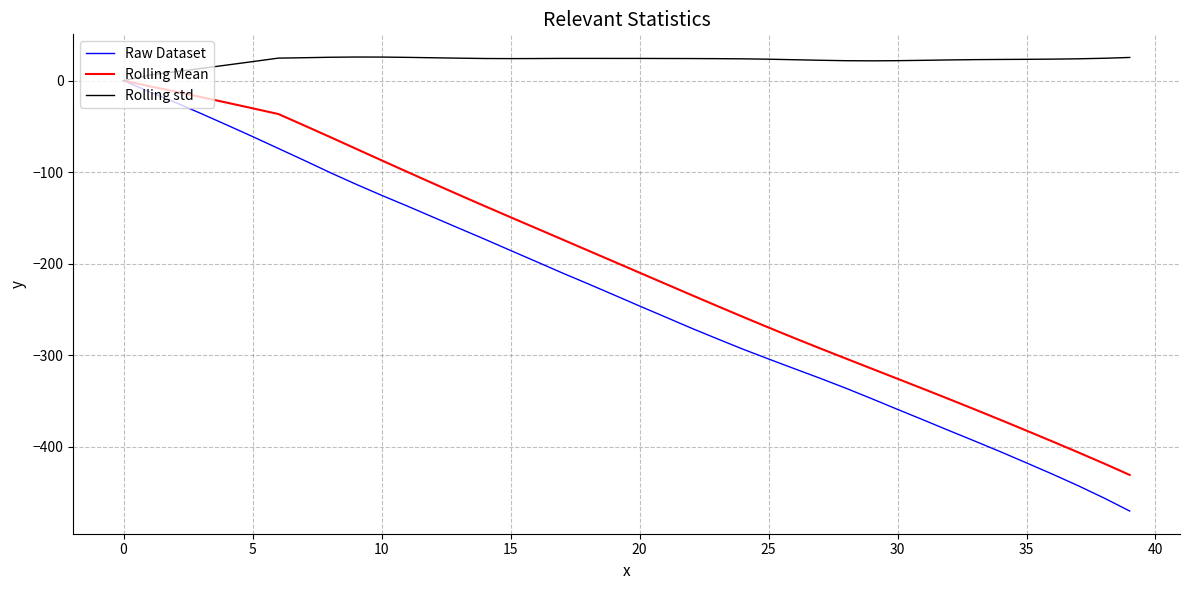

What is the minimum value shown in the chart?

-470.4